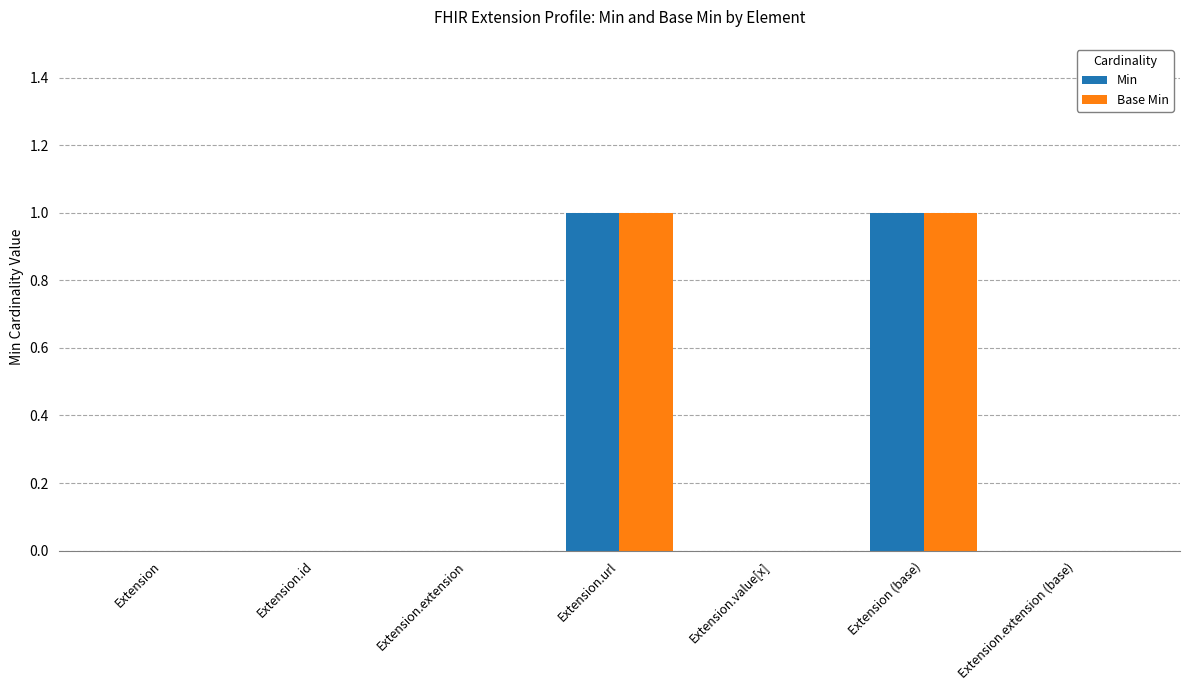

The value of Min at Extension.id is -1. True or false?

False